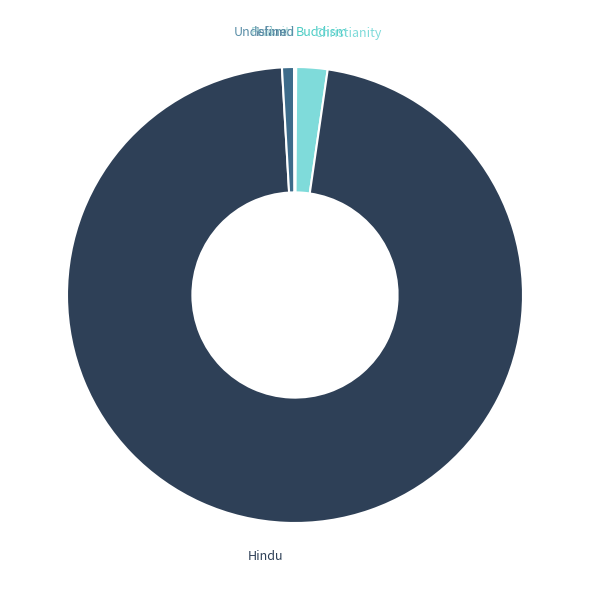

True or false: Hindu accounts for 97% of the total.

True